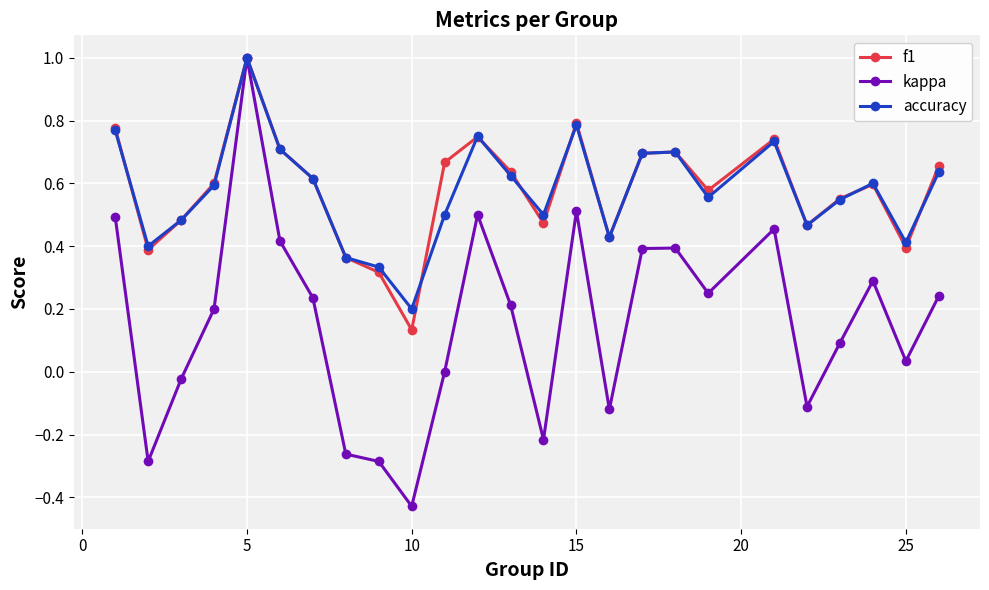

Which series has the largest range (max minus min)?

kappa